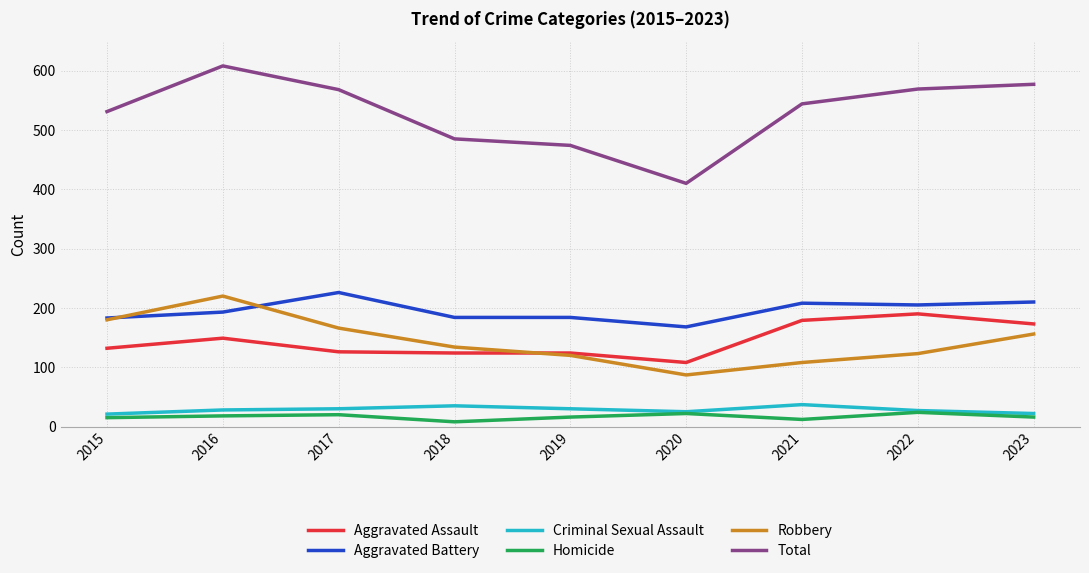

Which category has the highest value in the Aggravated Battery series?

2017